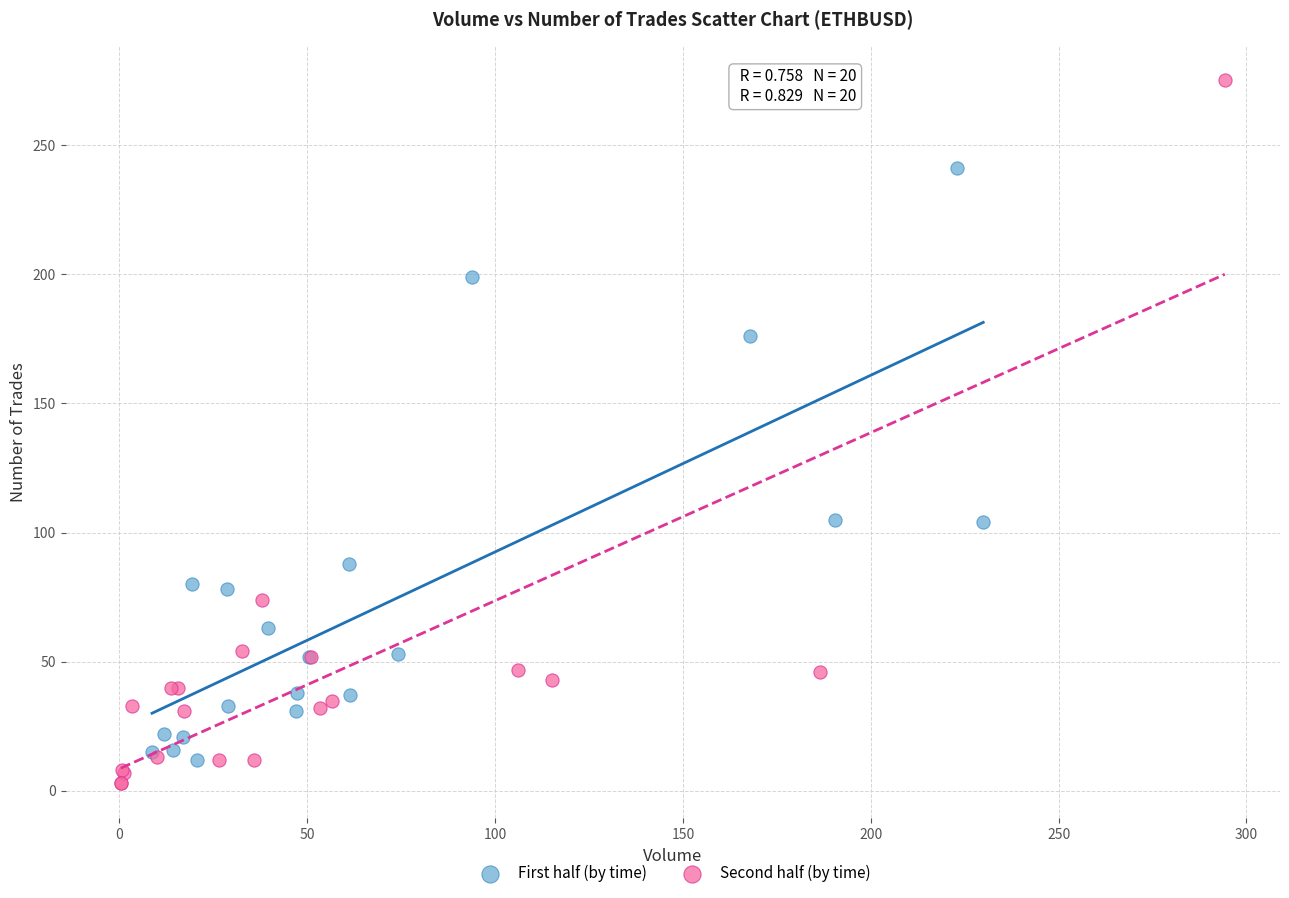

Which series has the largest Y range (max minus min)?

Second half (by time)